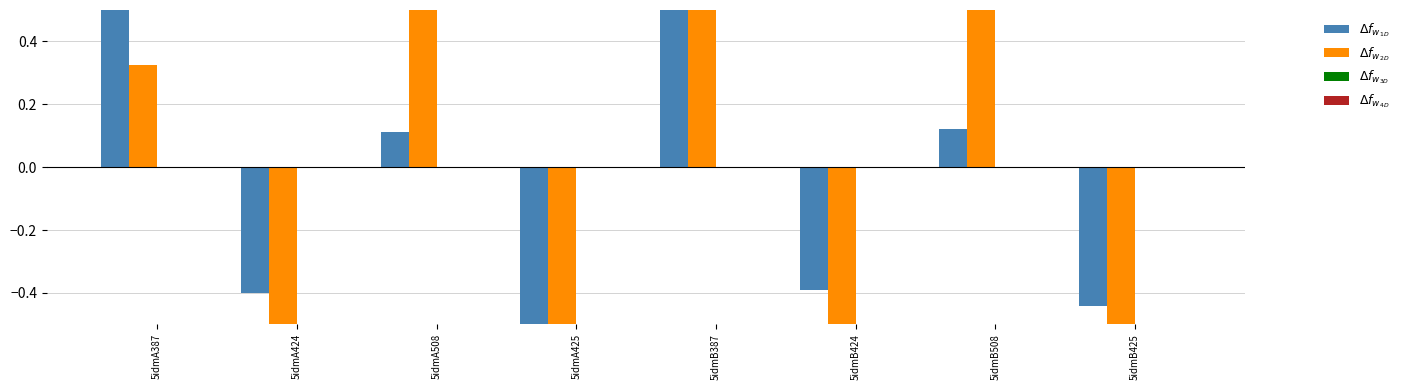

Count the number of categories in the chart.

8